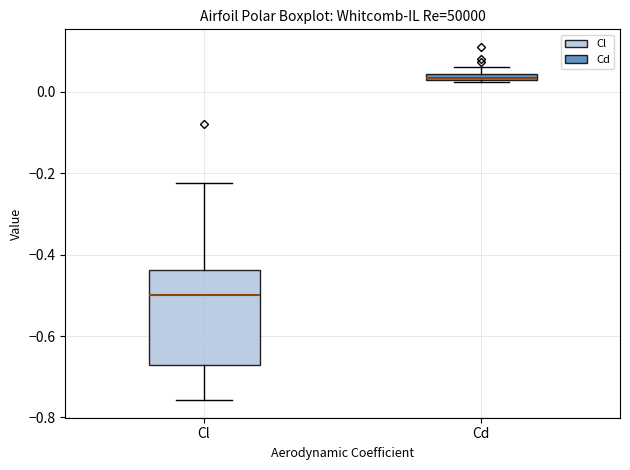

Comparing the boxes themselves (not the whiskers), which one is the tallest?

Cl